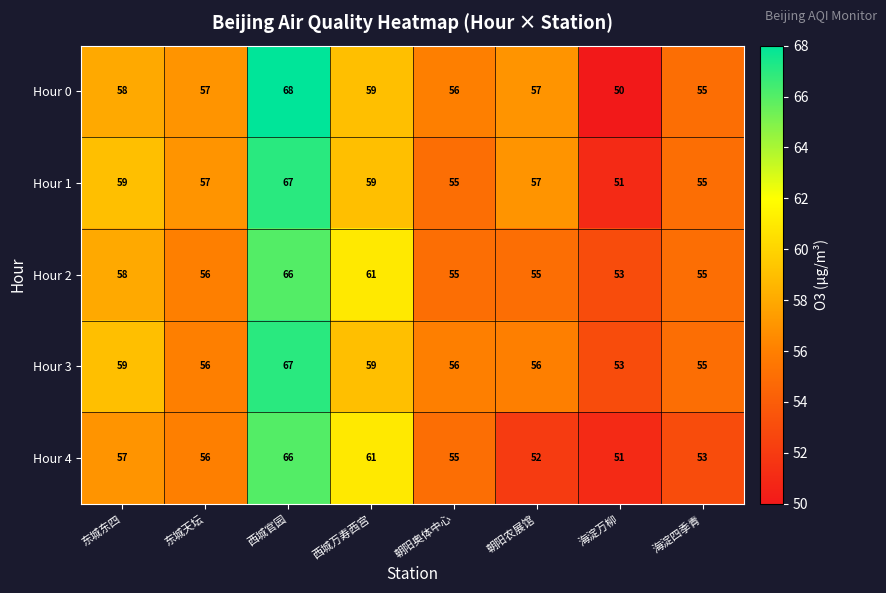

What is the average value of the Hour 4 series?

56